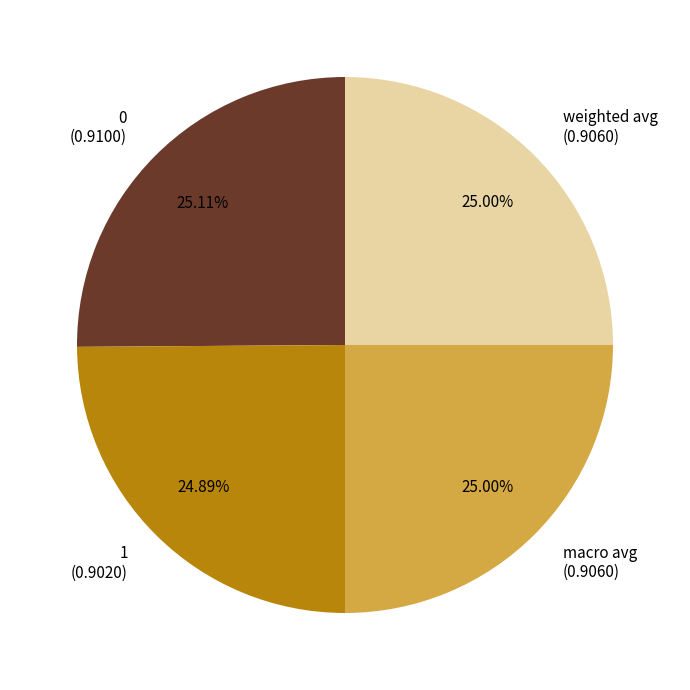

To the nearest percent, what percentage of the pie is macro avg?

25%